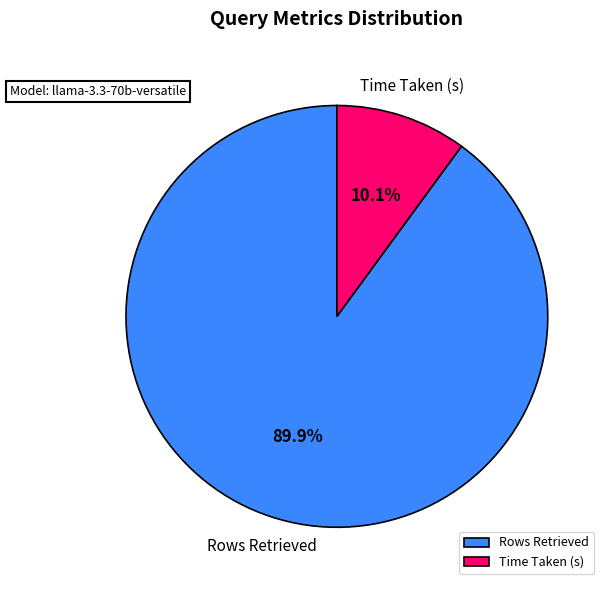

Which has a higher value, Rows Retrieved or Time Taken (s)?

Rows Retrieved